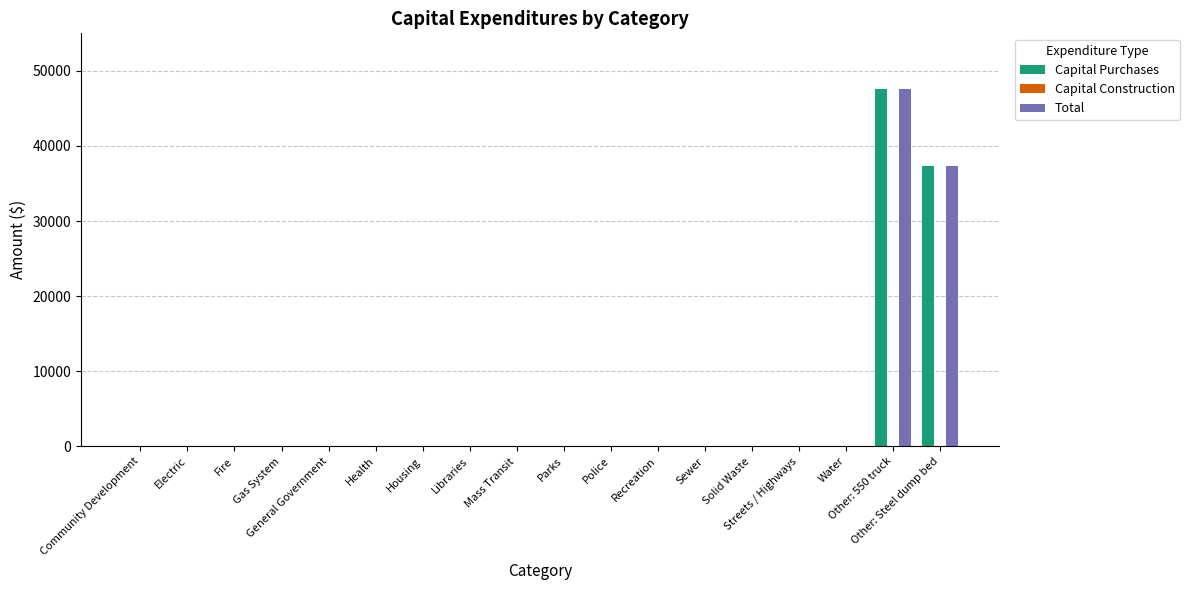

What is the sum of all Total values?

84978